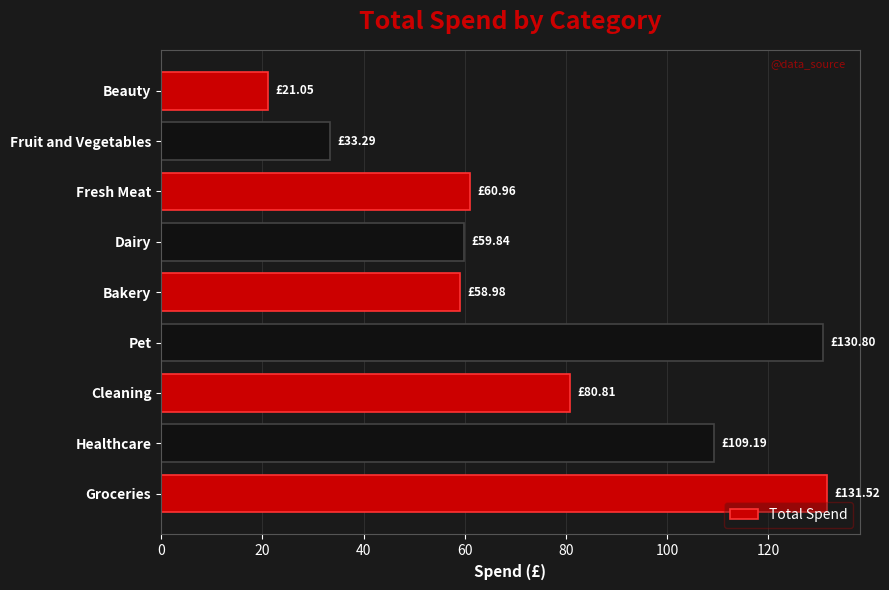

What is the greatest value displayed?

131.5